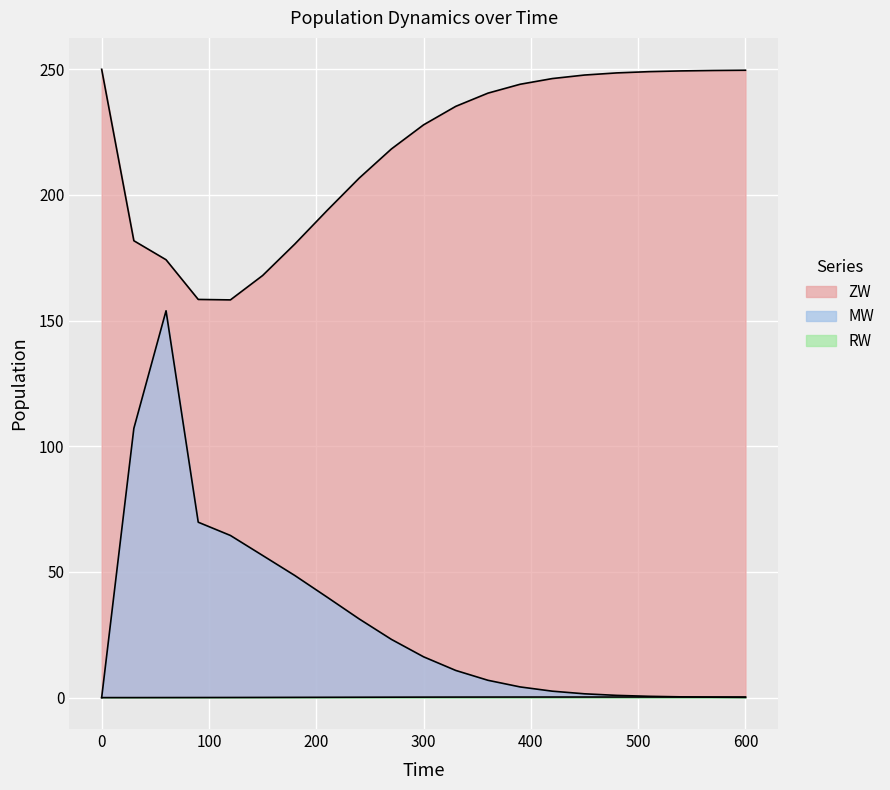

Reading right to left, what are all the values shown in this chart?

ZW: 249.6	249.5	249.4	249.1	248.6	247.7	246.3	244.1	240.5	235.3	227.9	218.3	206.7	193.8	180.5	167.9	158.3	158.4	174.2	181.8	250.0
MW: 0.1	0.2	0.3	0.5	0.9	1.5	2.6	4.3	6.9	10.8	16.2	23.2	31.3	40.0	48.6	56.6	64.5	69.8	153.9	107.1	0.0
RW: 0.2	0.2	0.2	0.2	0.2	0.2	0.2	0.2	0.2	0.2	0.2	0.2	0.2	0.1	0.1	0.1	0.0	0.0	0.0	0.0	0.0